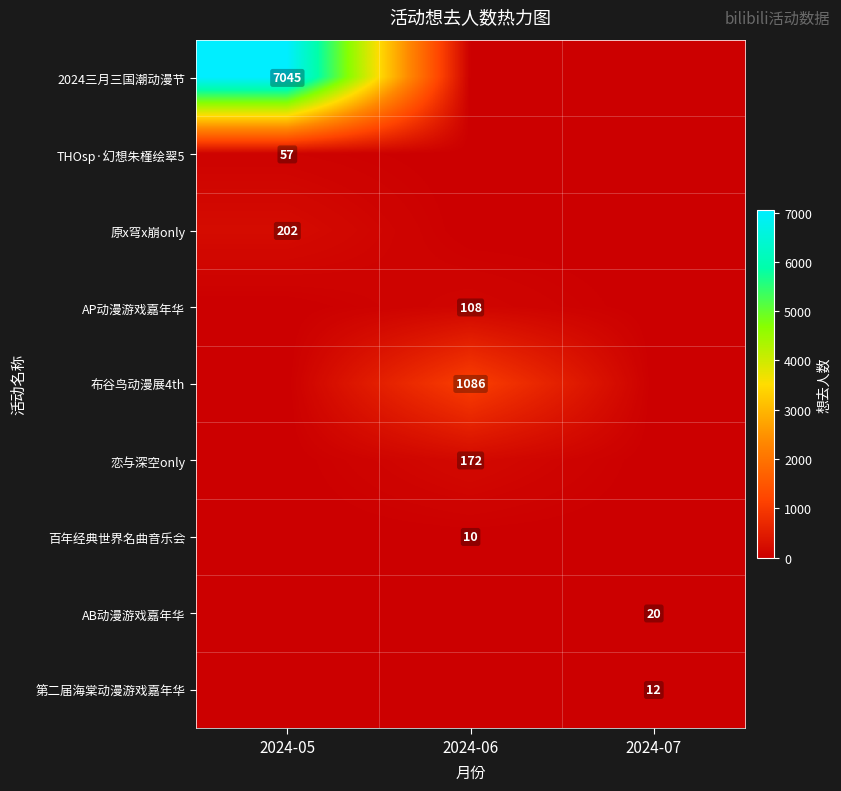

What is the spread (max minus min) of values at 2024-07?

20